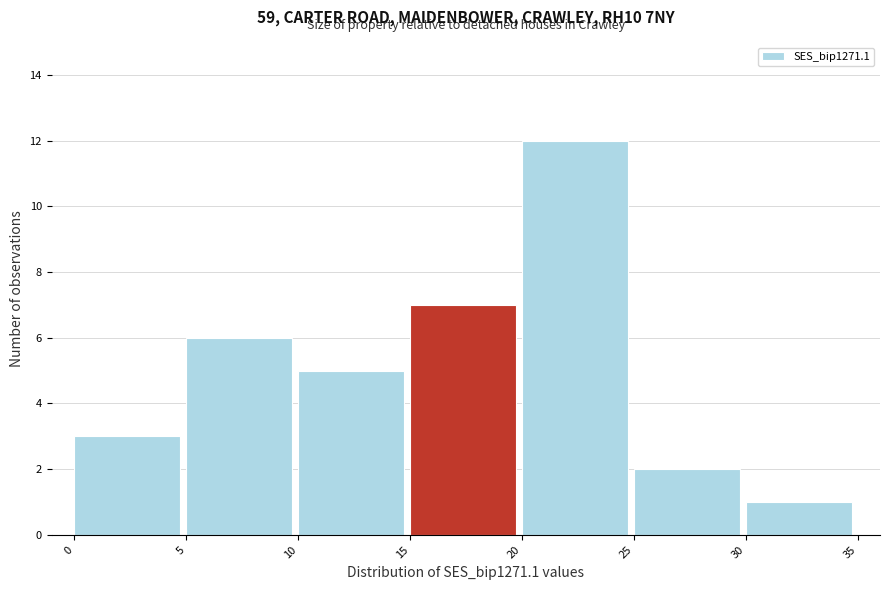

Over which range of the x-axis is the bar tallest?

20 to 25